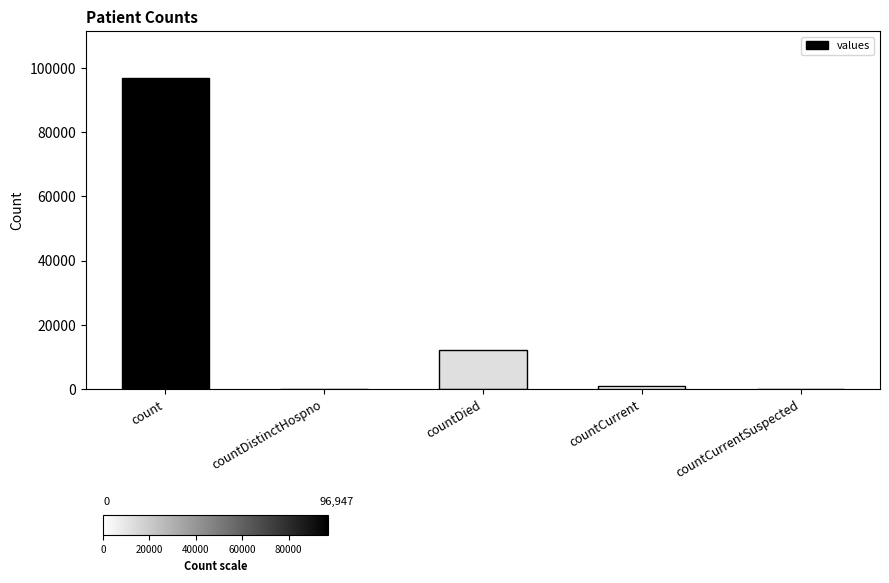

The chart shows a value of 18493 at countDied. True or false?

False